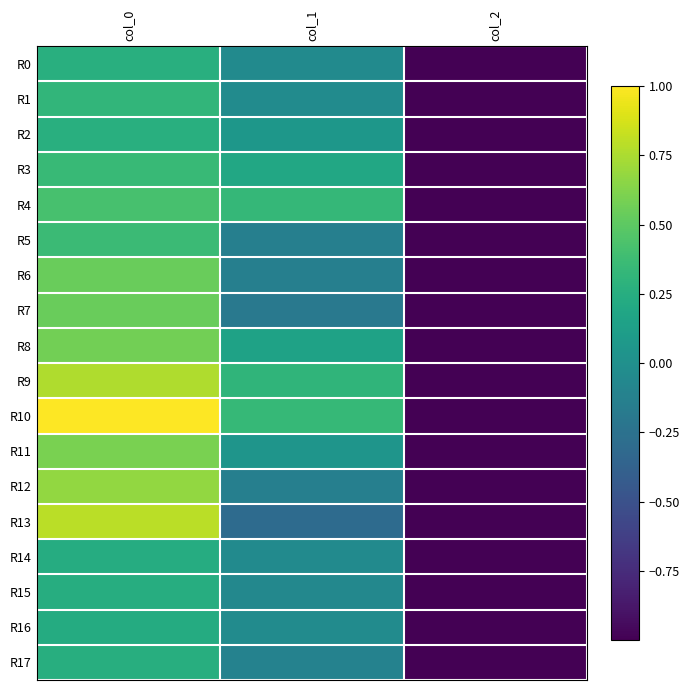

Which series has the largest total across all categories?

R10